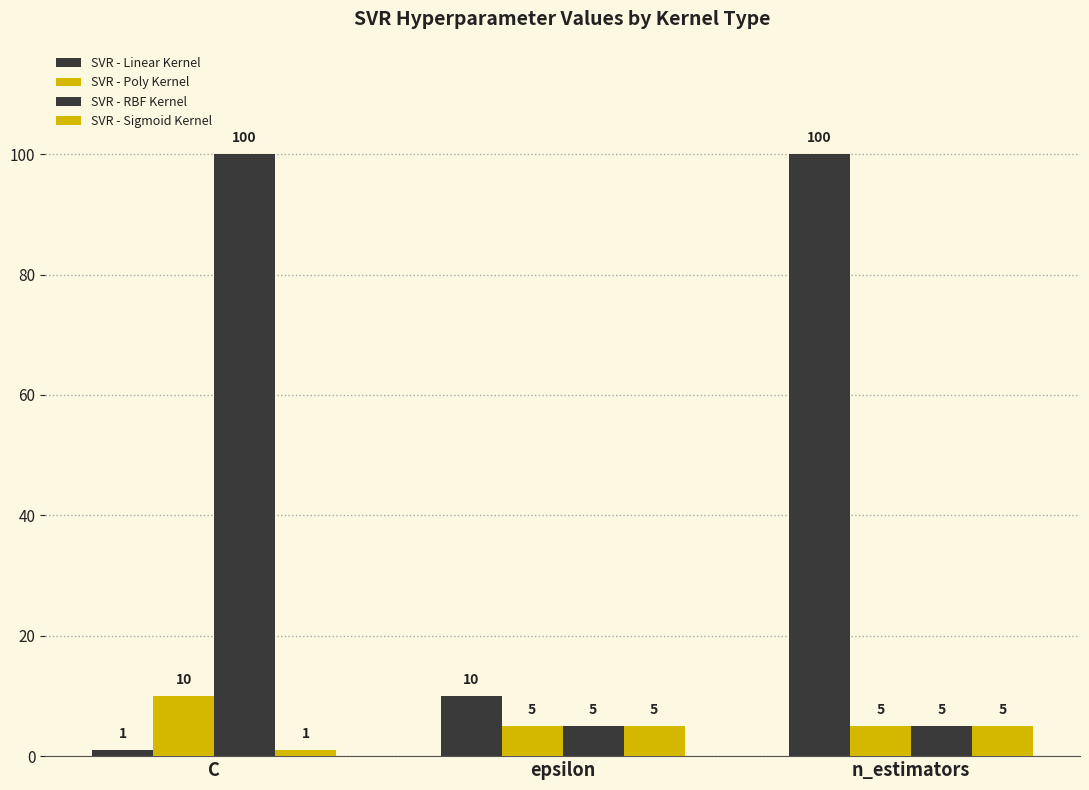

True or false: SVR - Sigmoid Kernel has a value of 5 at epsilon.

True